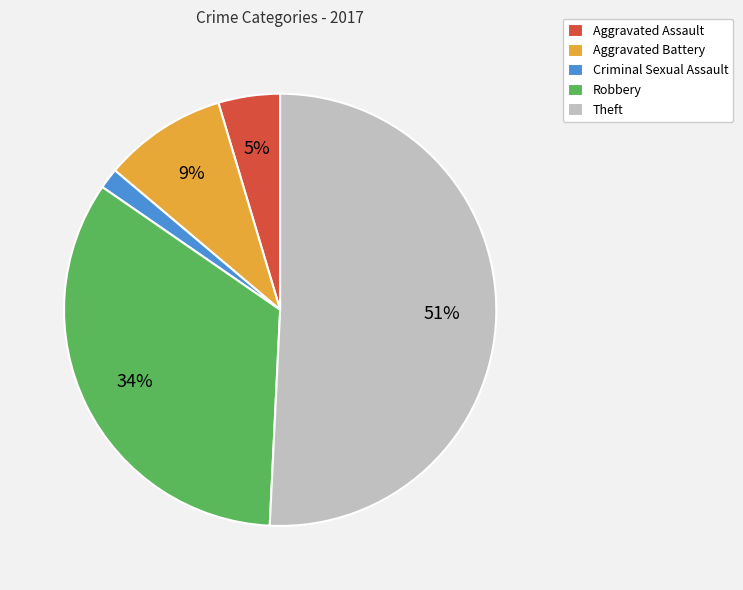

Rank the categories by value from highest to lowest.

Theft, Robbery, Aggravated Battery, Aggravated Assault, Criminal Sexual Assault